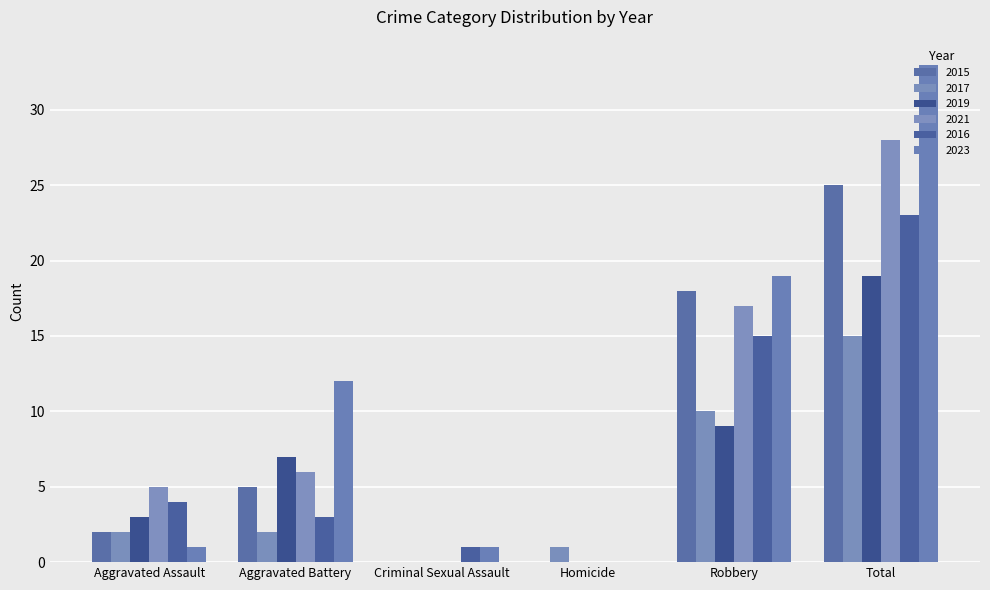

What is the total value across all series at Criminal Sexual Assault?

2